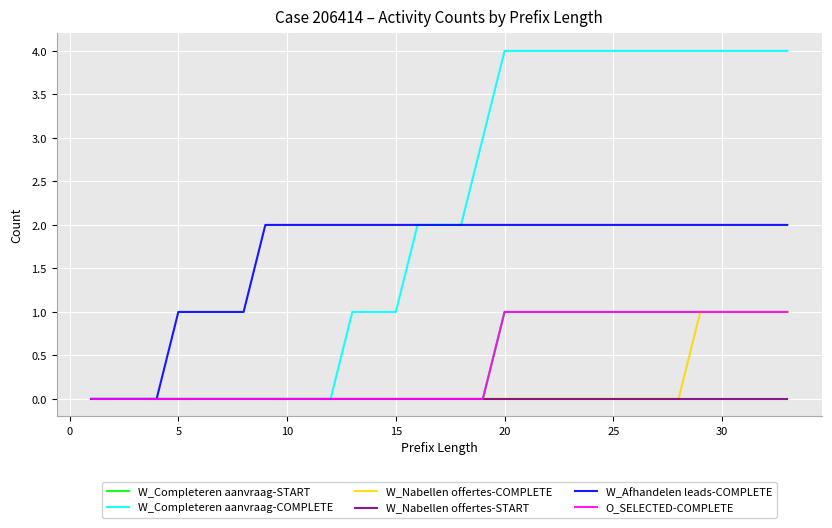

Does the chart display data point markers on the line(s)?

No